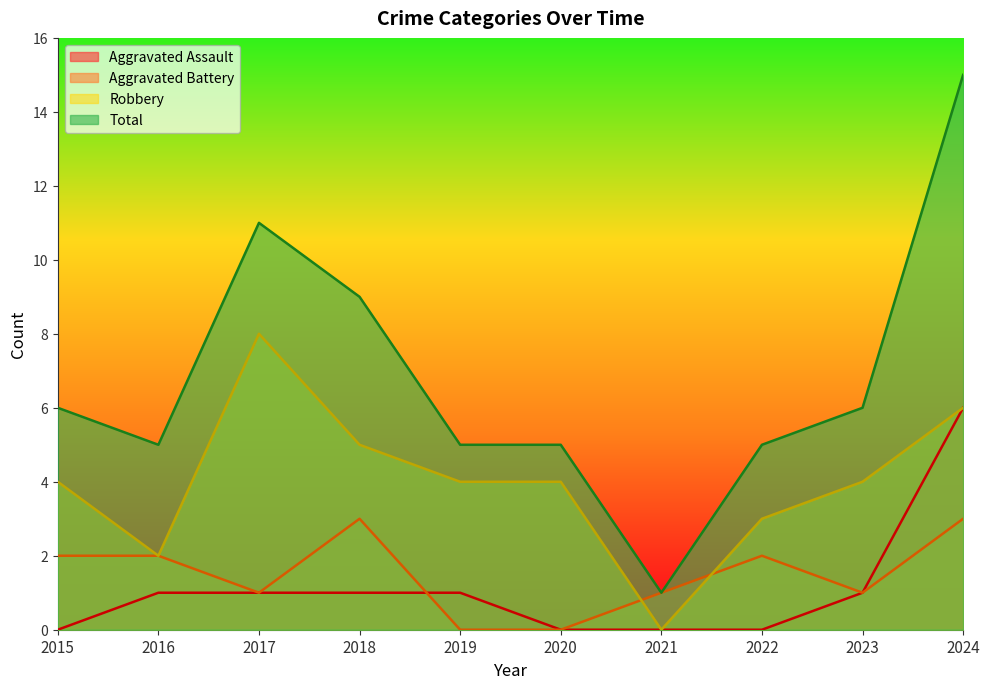

Reading left to right, list all the values displayed in this chart.

Aggravated Assault: 2015=0	2016=1	2017=1	2018=1	2019=1	2020=0	2021=0	2022=0	2023=1	2024=6
Aggravated Battery: 2015=2	2016=2	2017=1	2018=3	2019=0	2020=0	2021=1	2022=2	2023=1	2024=3
Robbery: 2015=4	2016=2	2017=8	2018=5	2019=4	2020=4	2021=0	2022=3	2023=4	2024=6
Total: 2015=6	2016=5	2017=11	2018=9	2019=5	2020=5	2021=1	2022=5	2023=6	2024=15